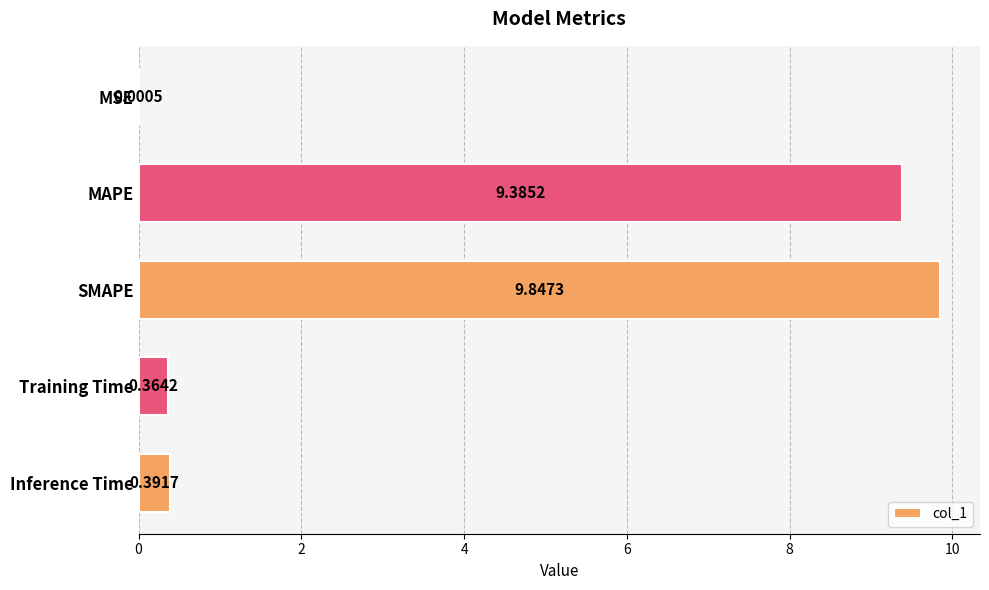

What is the sum of the values at Training Time and MAPE?

9.7